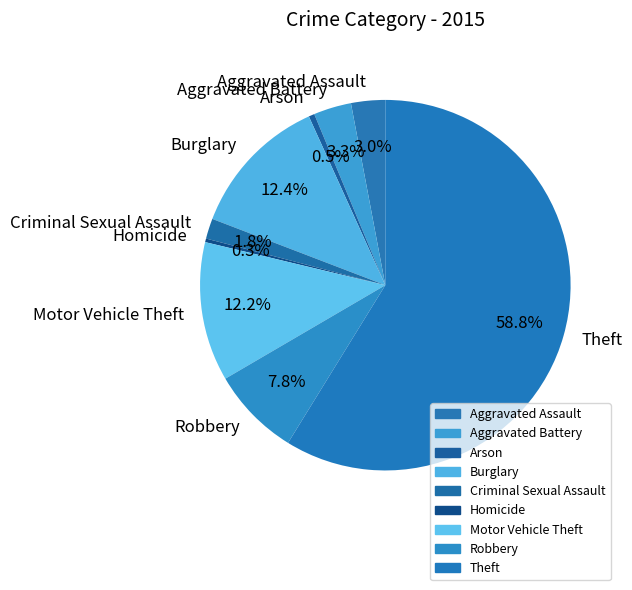

How many segments does this pie chart have?

9